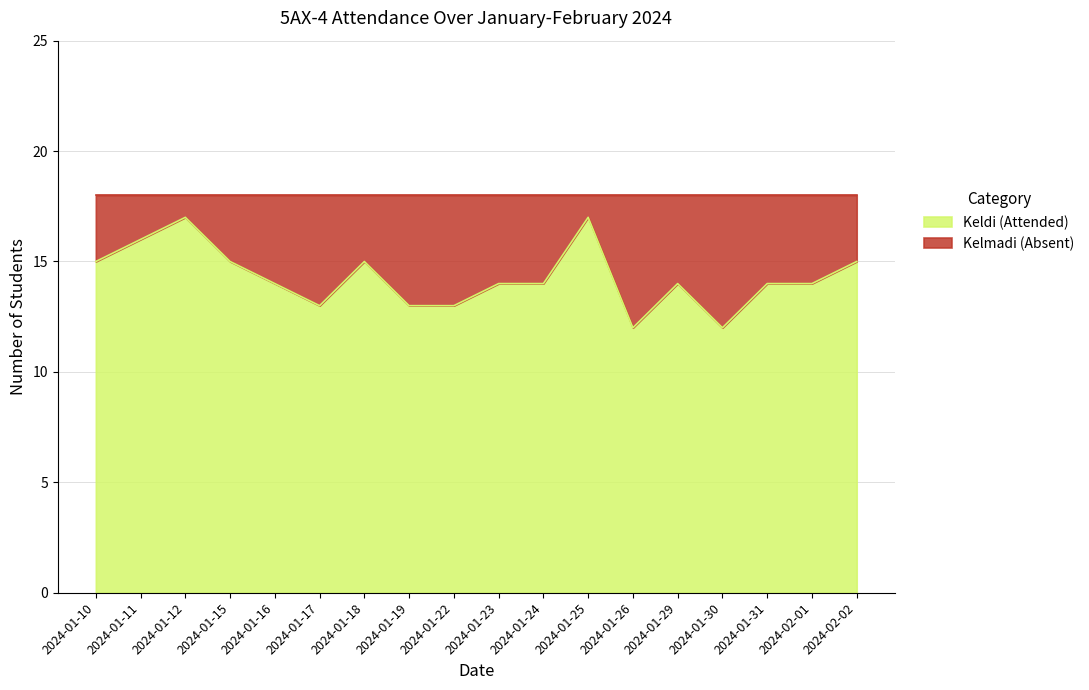

What is the average value?

14